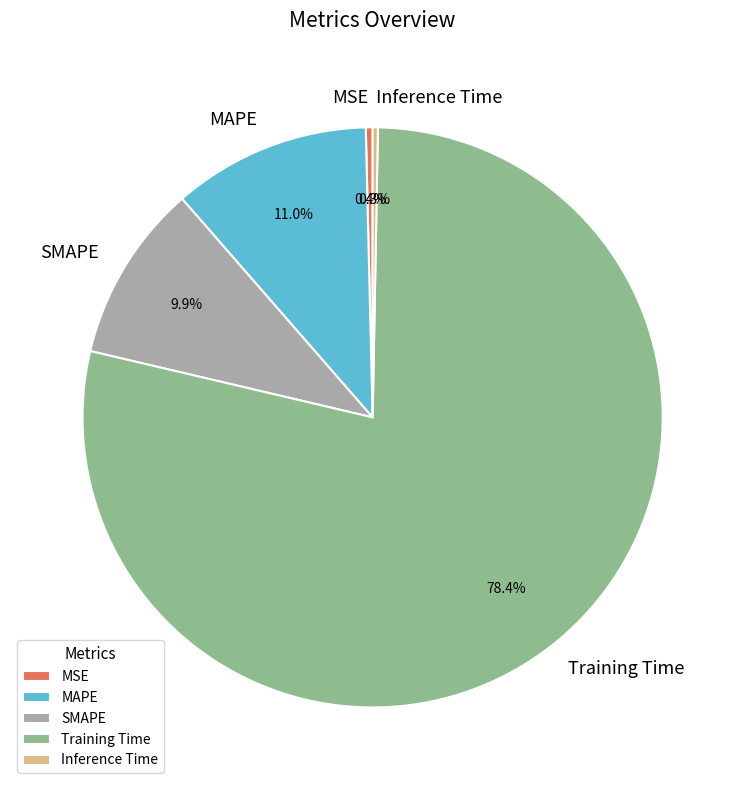

Is it true that Inference Time is 0% of the pie?

True